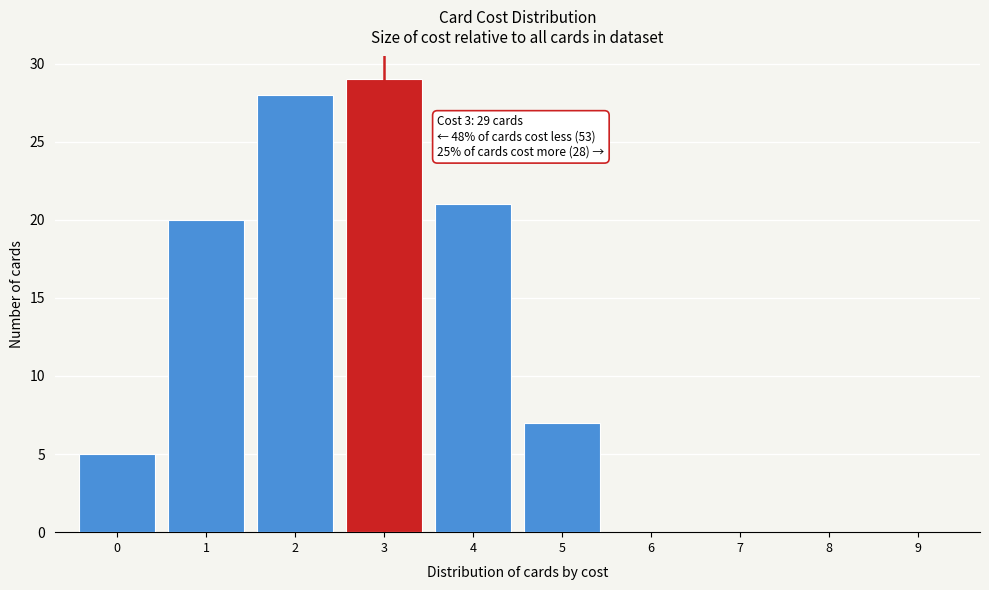

Which range on the x-axis has the tallest bar?

2.5 to 3.5